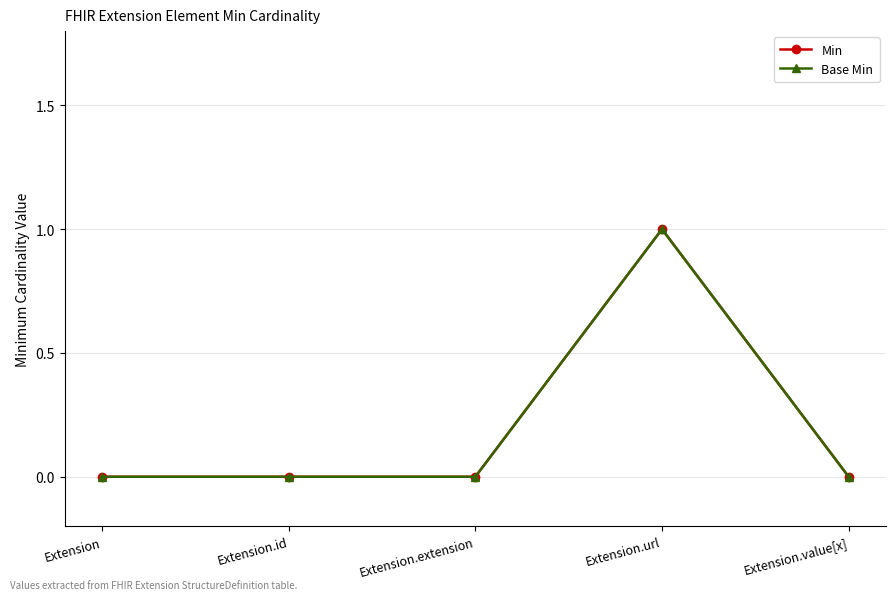

Does the chart have visible grid lines?

Yes